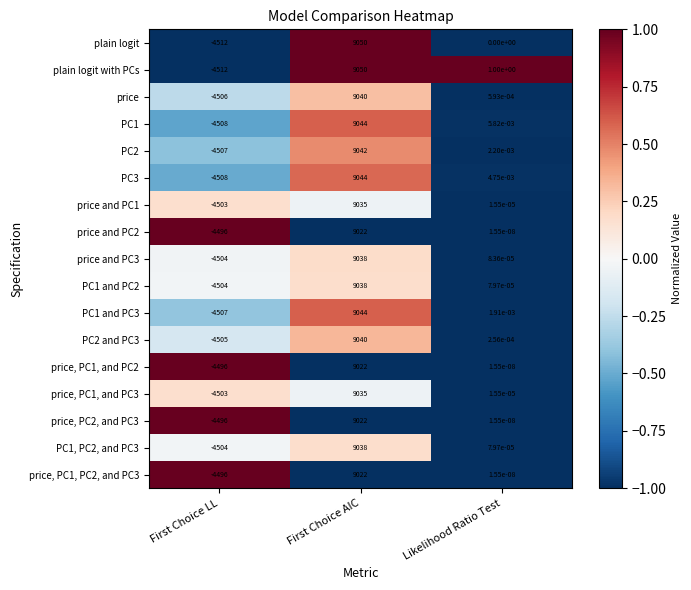

Which category has the highest value across all series?

First Choice AIC